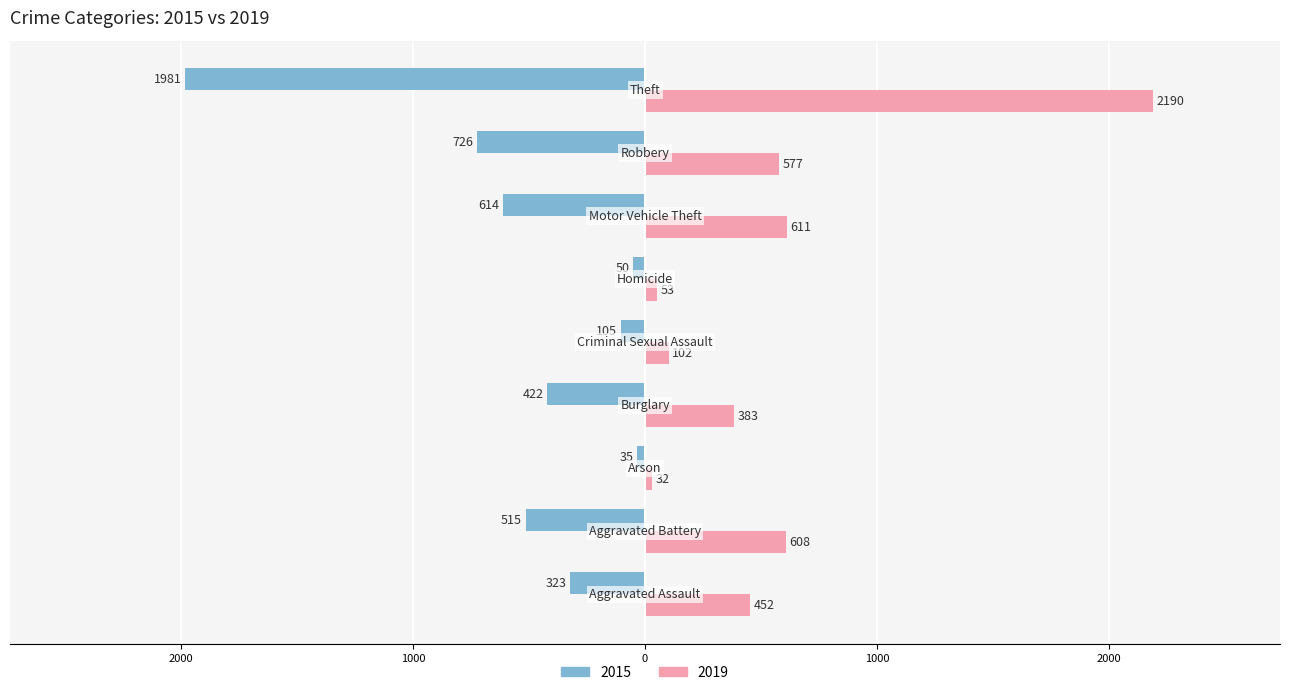

Where is 2015 nearest to the value -1008?

Robbery